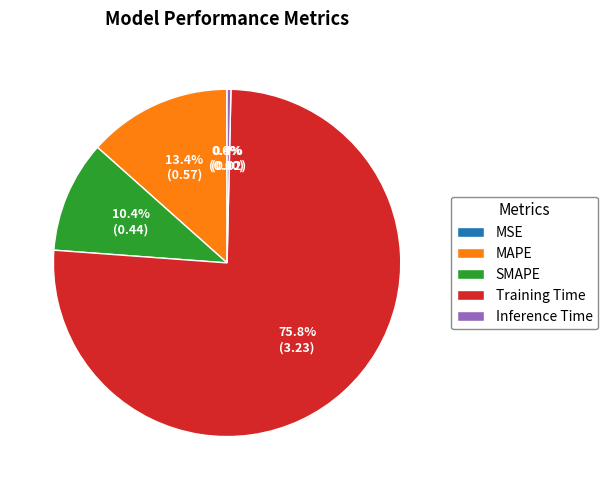

What portion of the pie excludes Training Time?

24.2%